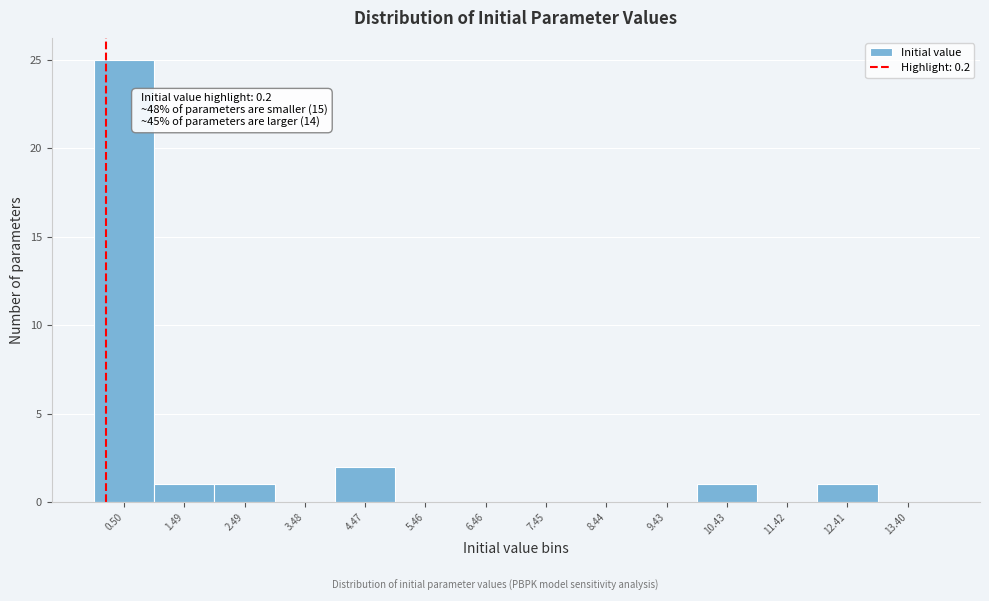

Over which range of the x-axis is the bar tallest?

0.0 to 1.0